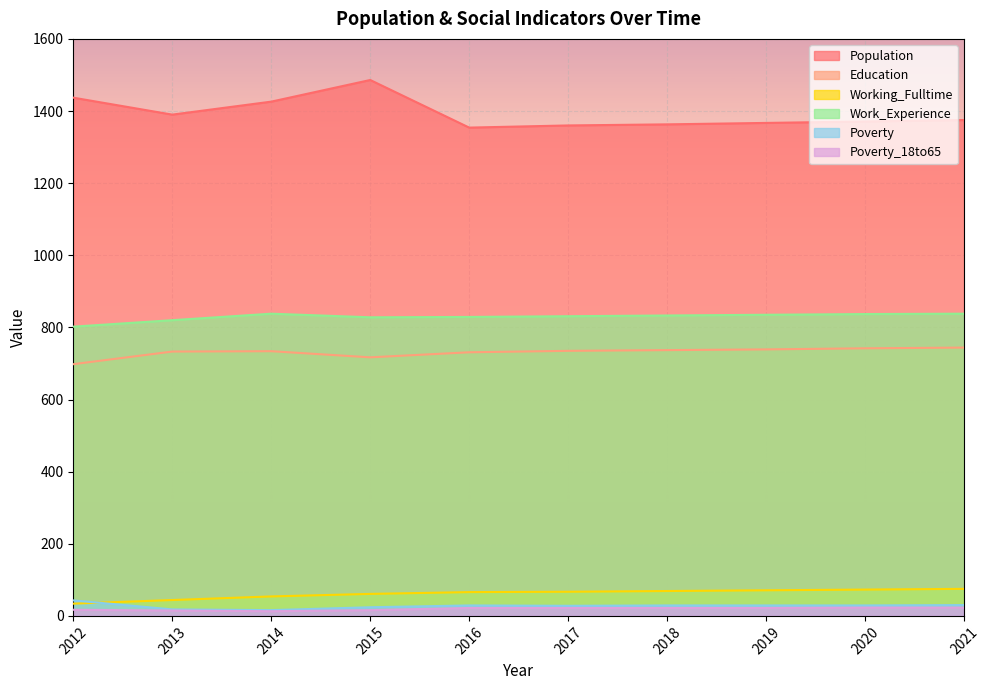

What is the sum of all Poverty values?

275